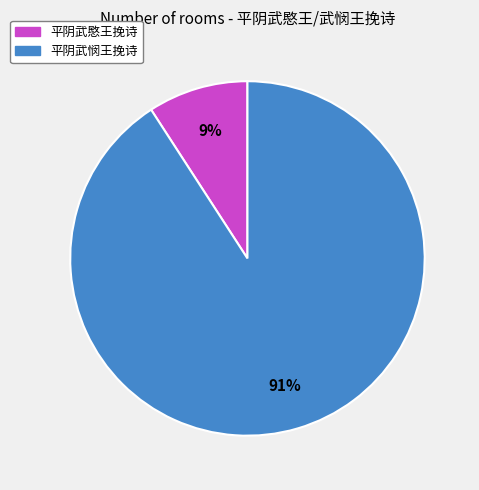

To the nearest percent, what percentage of the pie is 平阴武悯王挽诗?

91%